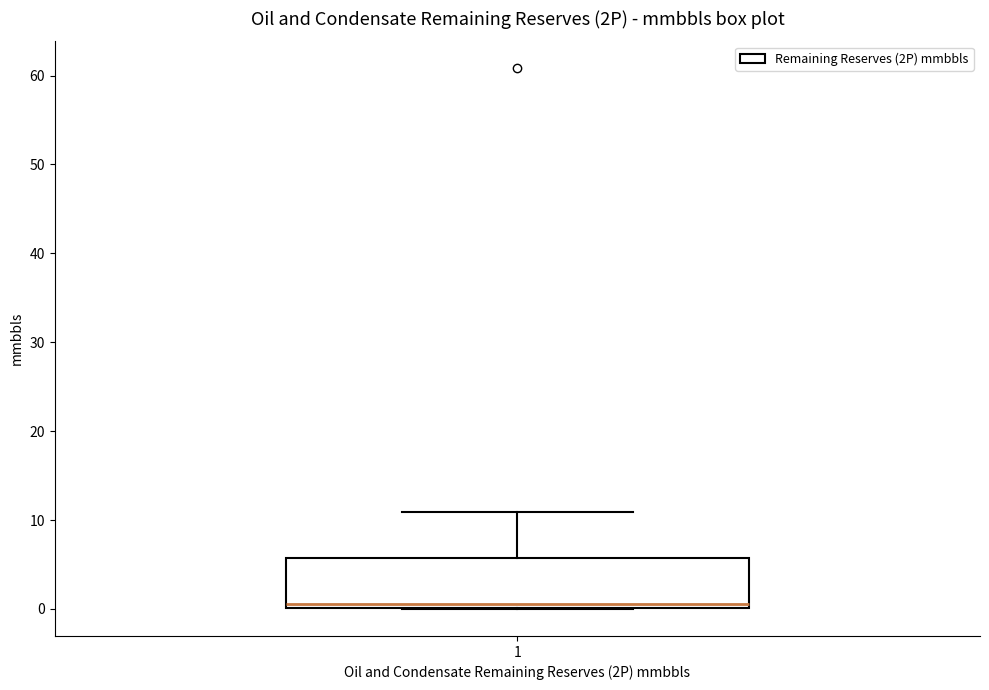

Transcribe this box plot: give where the median line is, the range the box spans, and where the two whiskers end, as read against the y-axis. The values are not printed on the chart, so give them approximately, as read against the axis.

median 1, box 0 to 6, whiskers 0 to 11